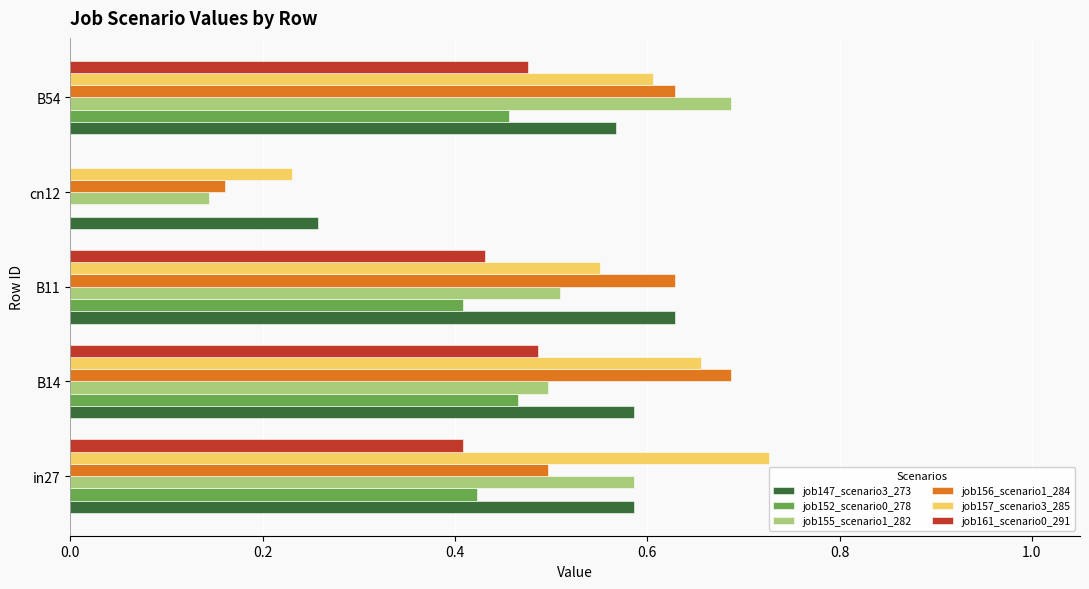

What is the total value across all series at in27?

3.2